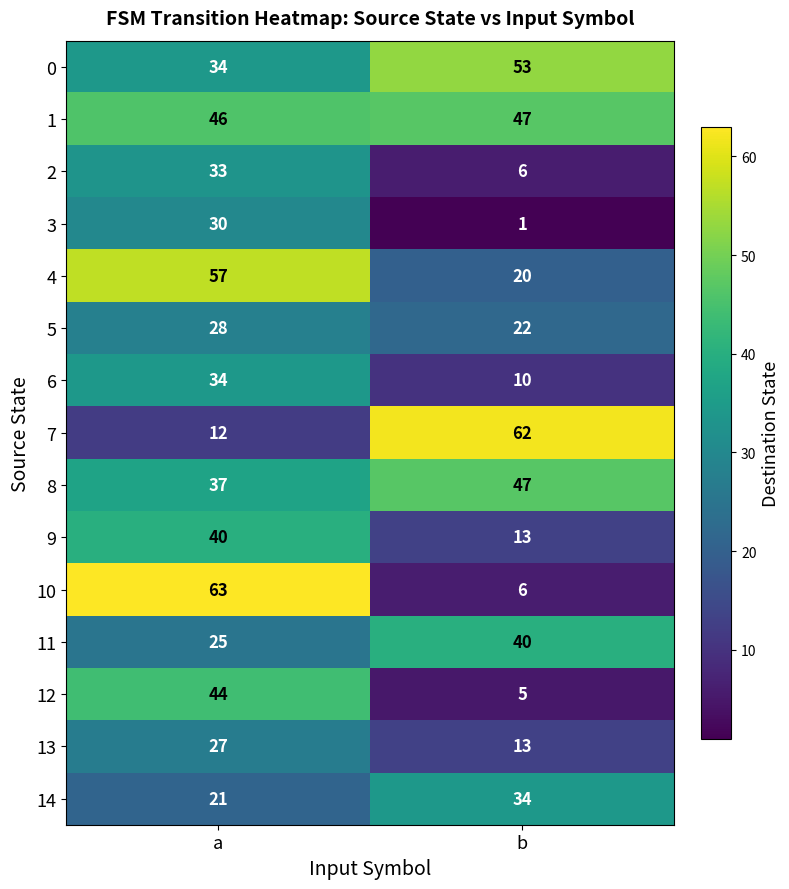

Between a and b, which series saw the biggest shift?

10